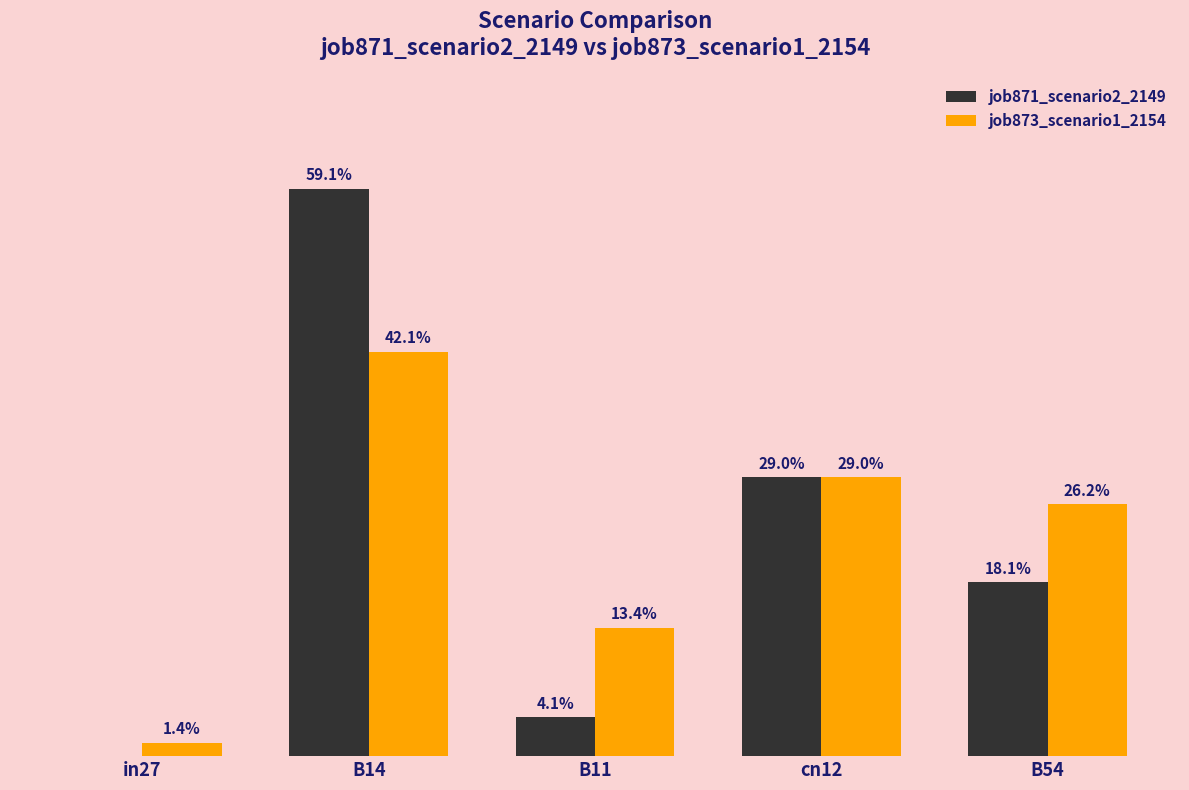

At how many categories does at least one series exceed 0?

5